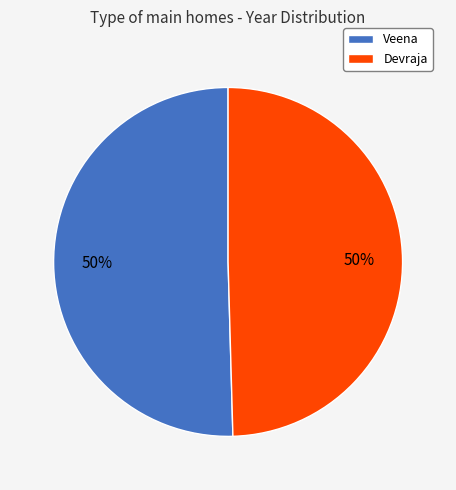

To the nearest percent, what percentage of the pie is Veena?

50%